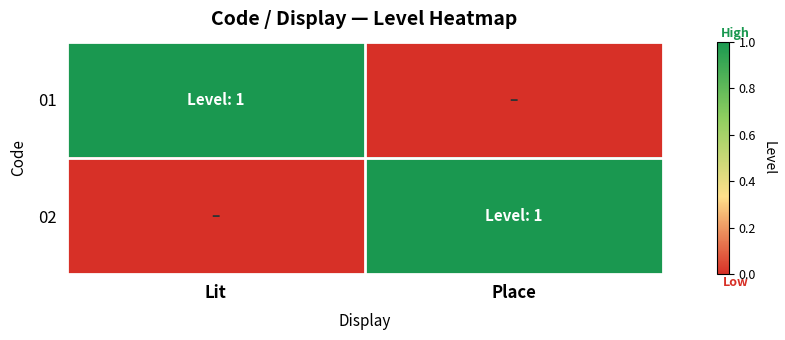

What is the spread (max minus min) of values at Lit?

1